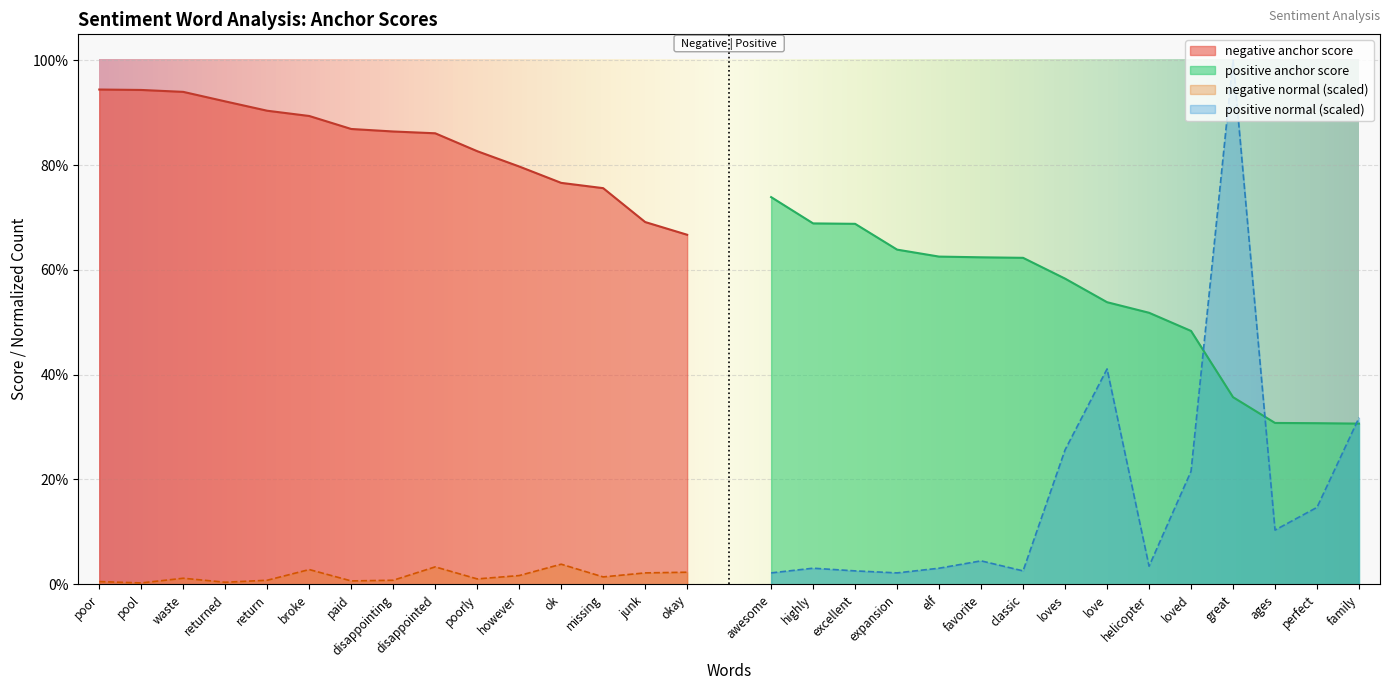

What is the maximum value shown in the chart?

1.0